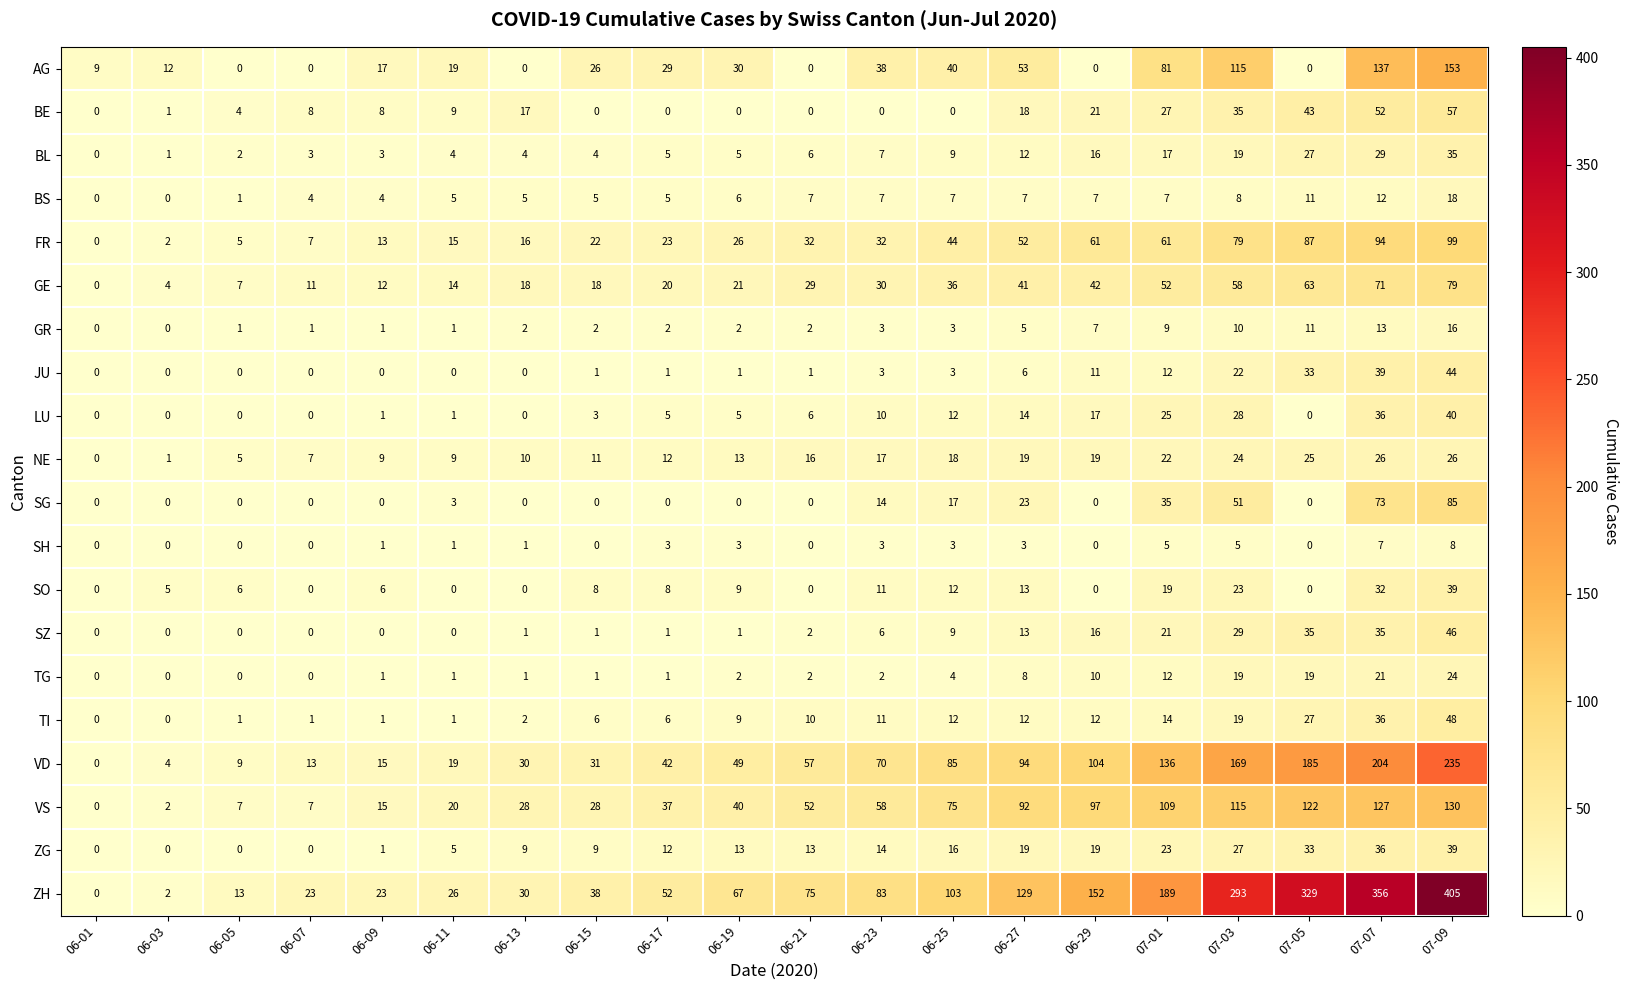

How many data points in ZH are less than 75?

10